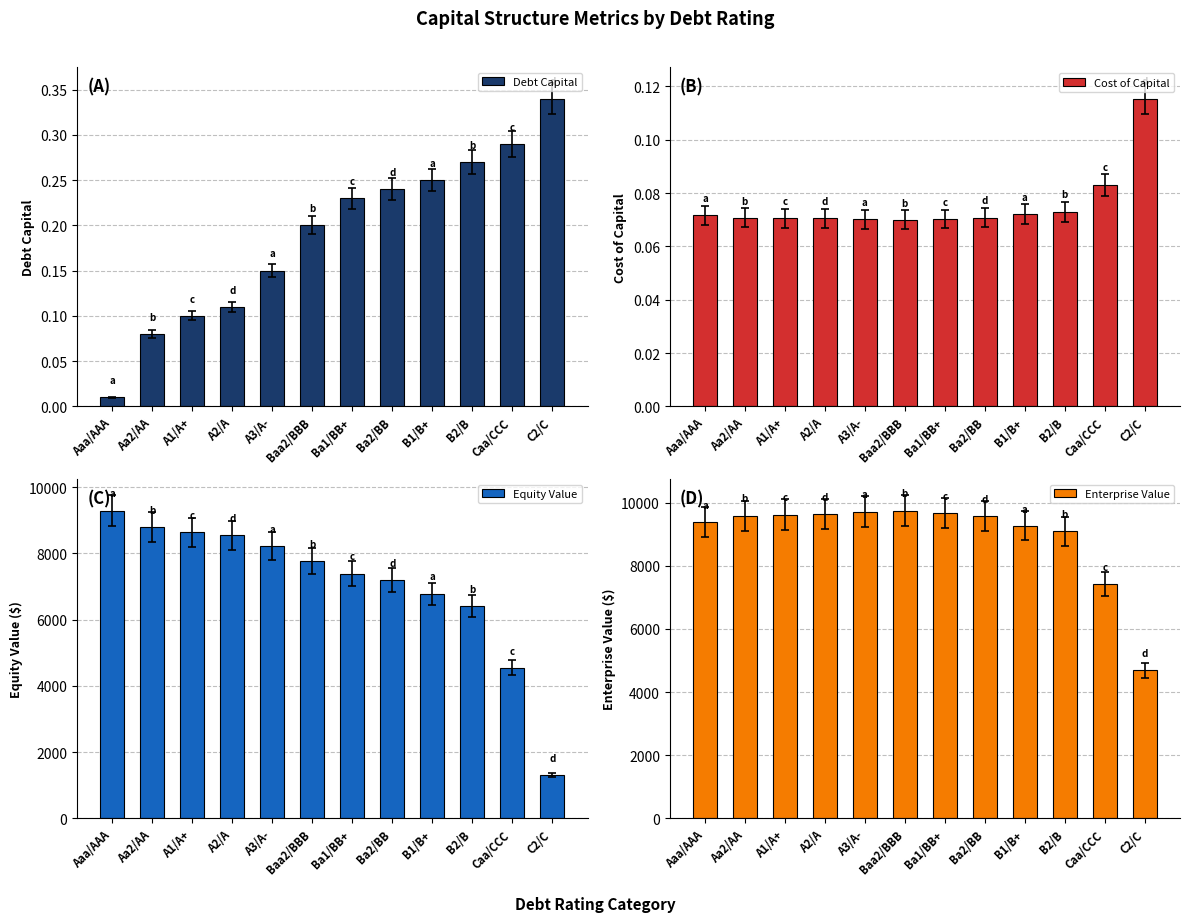

Is it true that Enterprise Value equals 9584.6 at Aa2/AA?

True